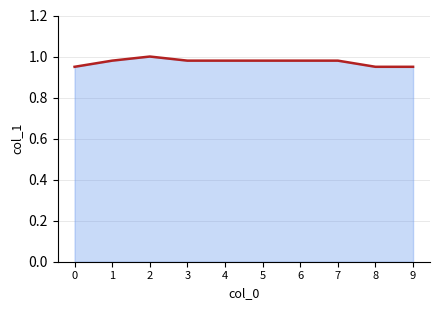

At which category does the chart reach its peak across all series?

2